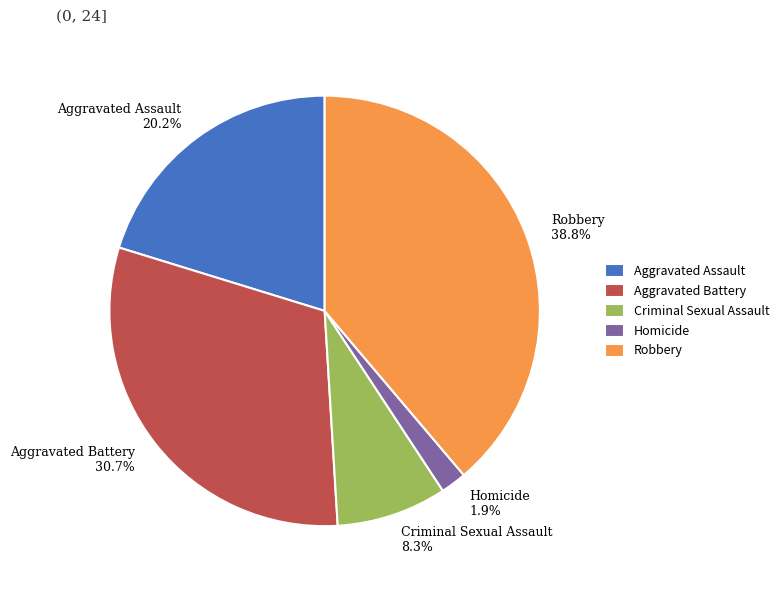

To the nearest percent, what is the average slice percentage?

20%